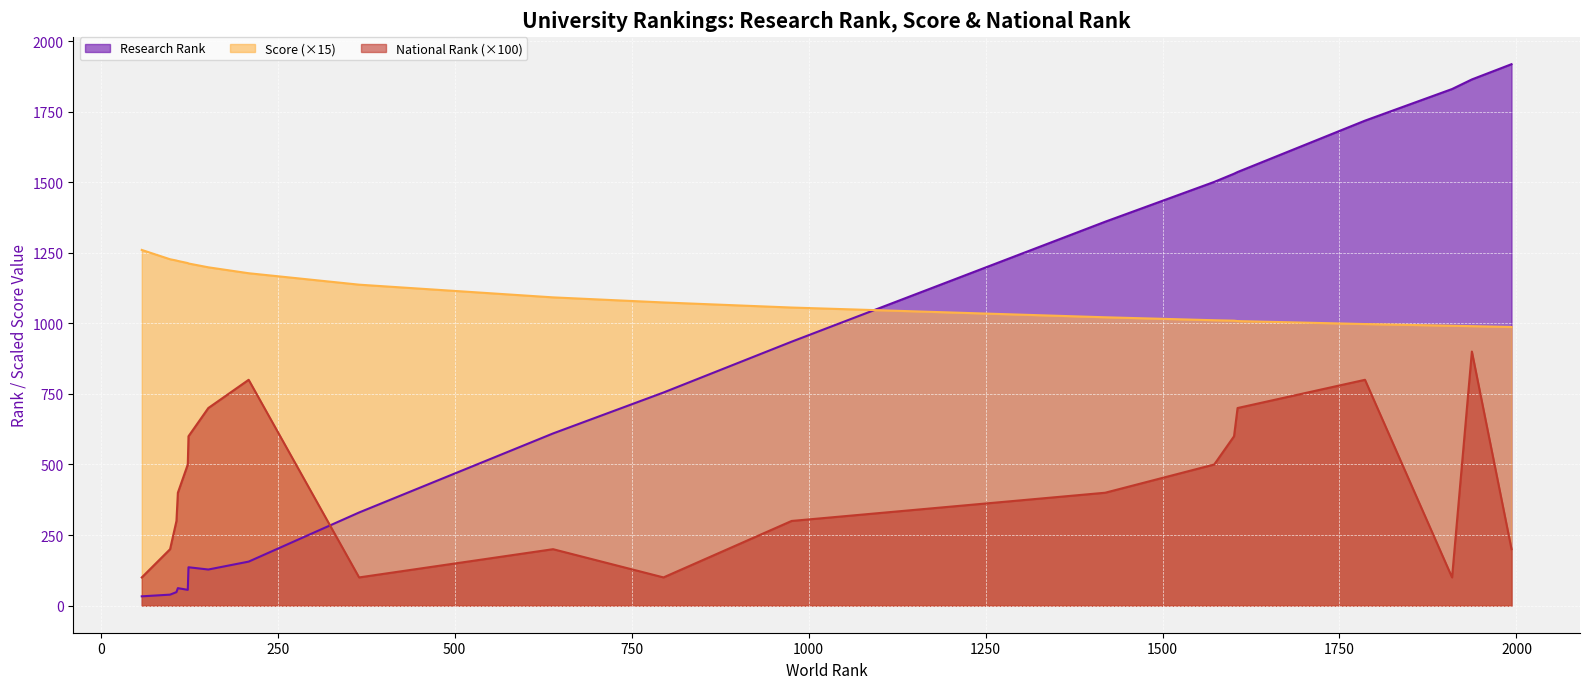

What is the greatest value displayed?

1918.0